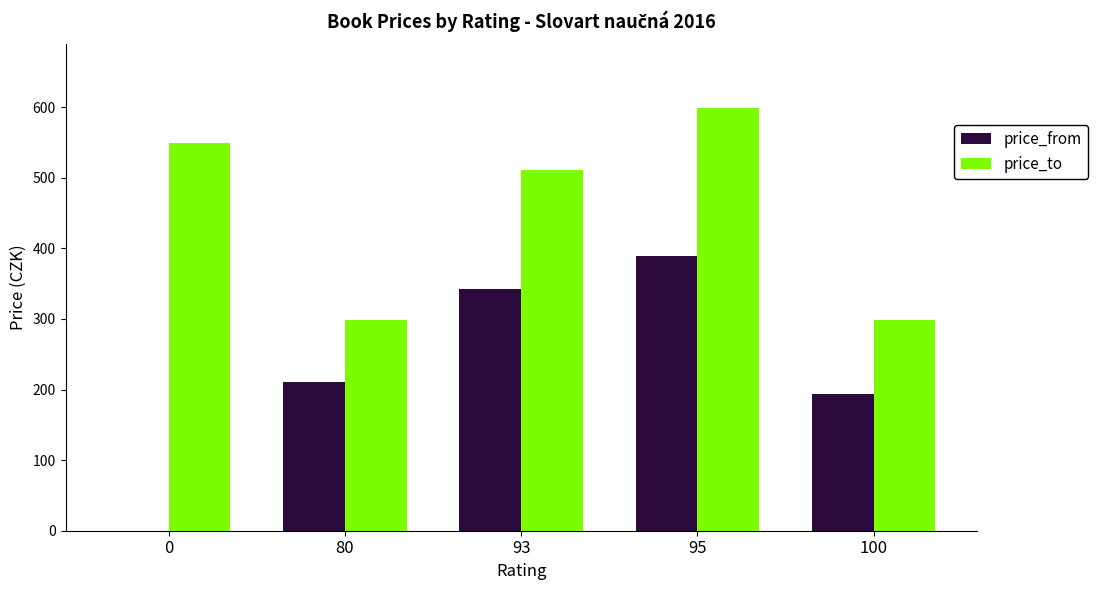

At which label does price_from reach its peak?

95